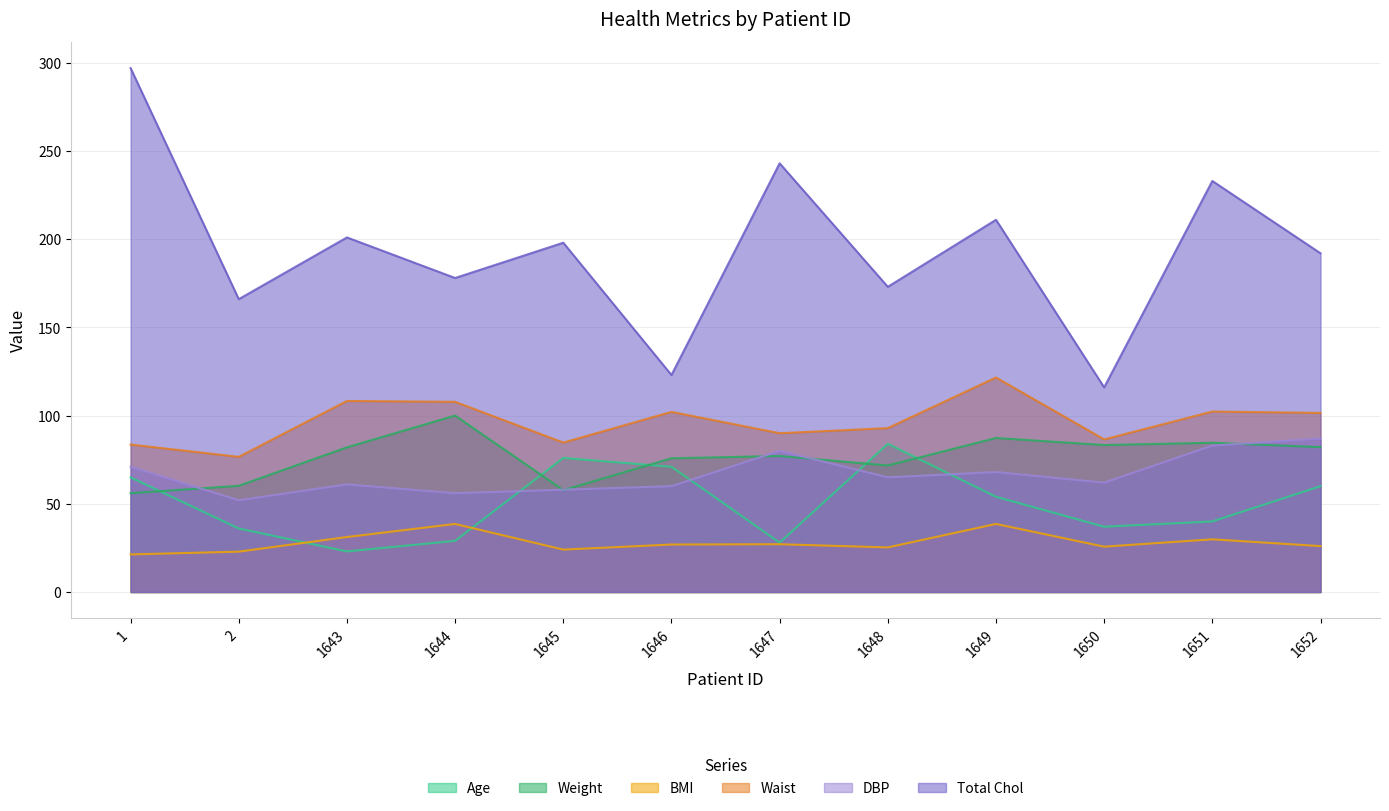

Where is Age nearest to the value 53?

1649